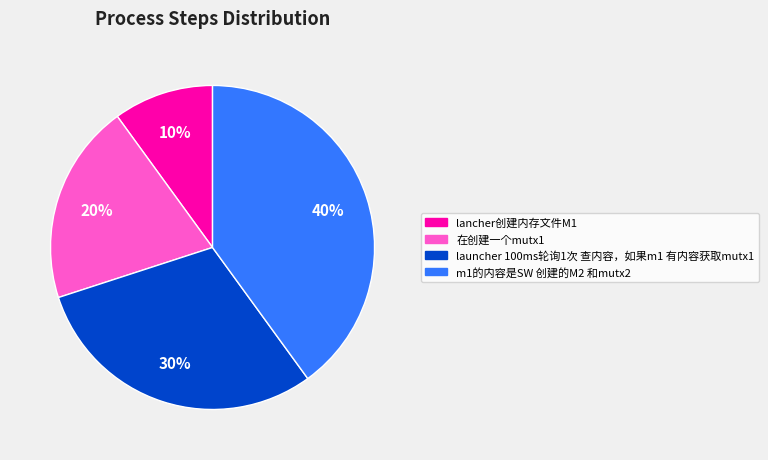

Between 在创建一个mutx1 and lancher创建内存文件M1, which is larger?

在创建一个mutx1